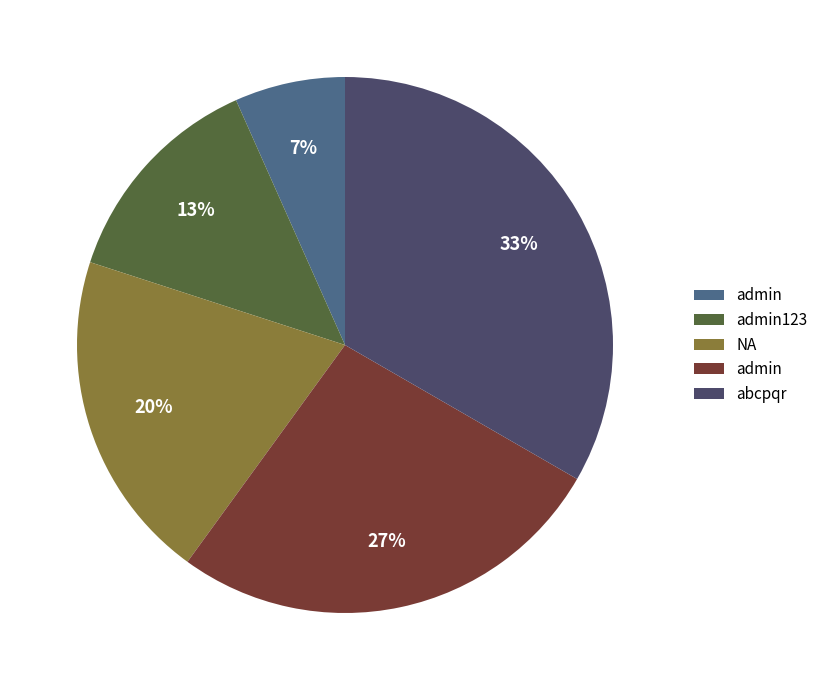

To the nearest percent, what is the average slice percentage?

20%